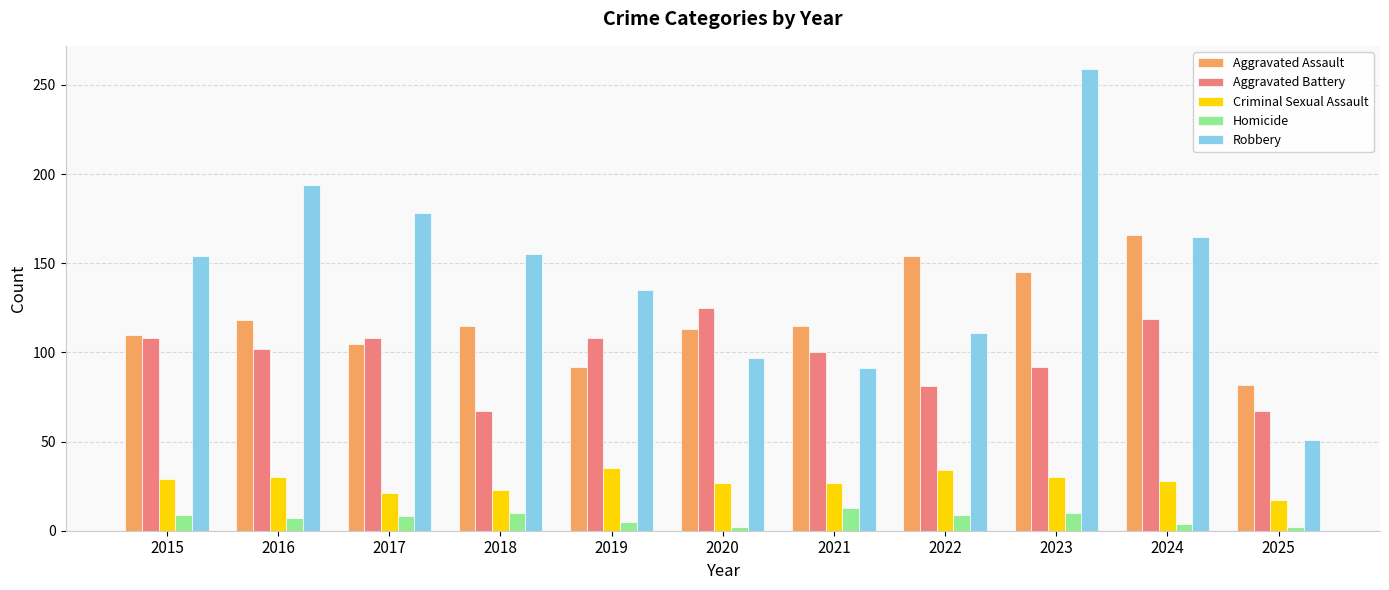

How many data points does each series have?

11